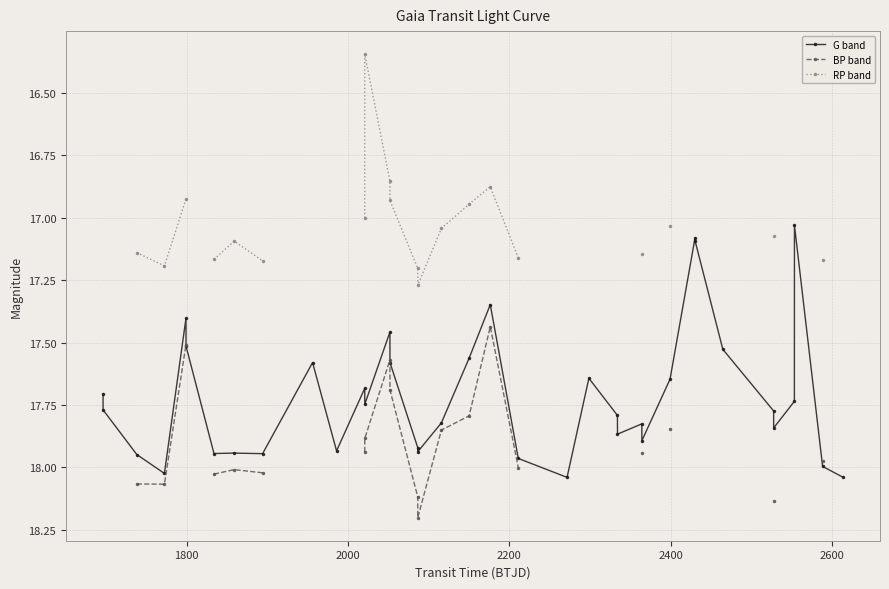

True or false: G band has more than 2 interior local peaks.

True